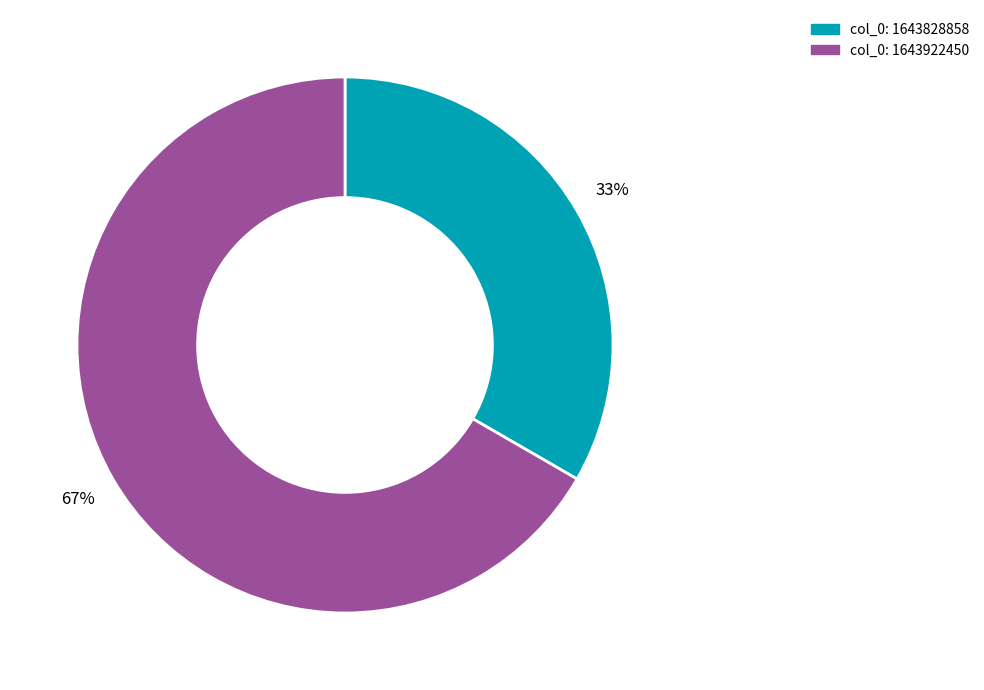

Does col_0: 1643922450 represent more than half of the total?

Yes